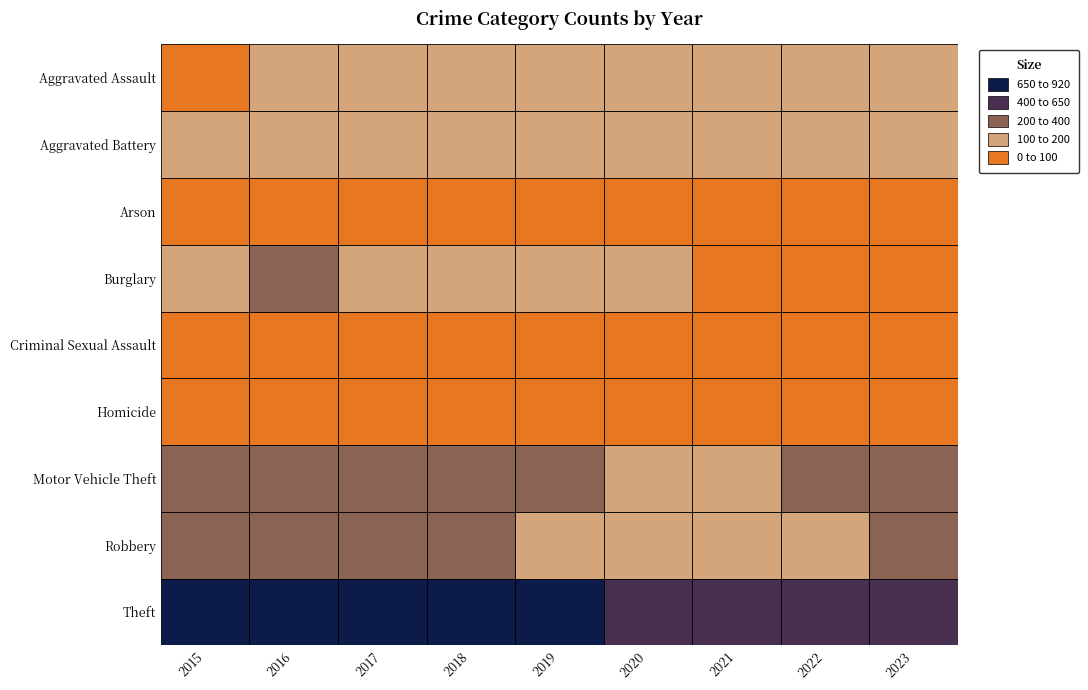

What is the smallest value displayed?

6